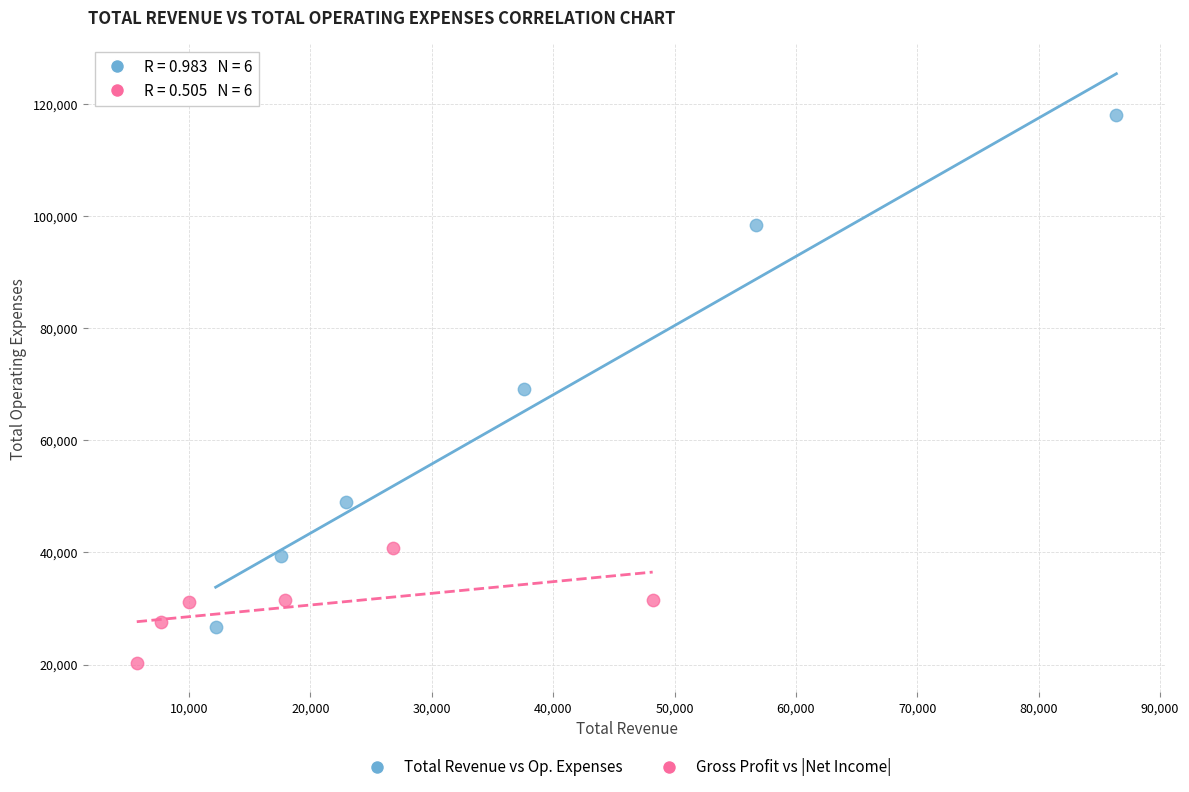

What are all the series names shown in the legend?

Total Revenue vs Op. Expenses, Gross Profit vs |Net Income|